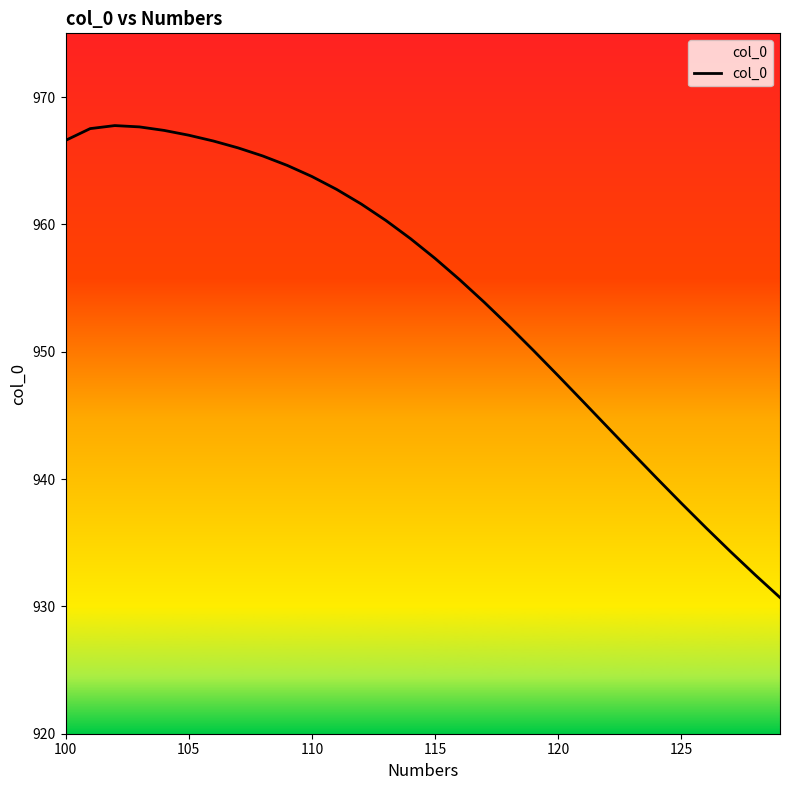

What is the difference between the maximum and second lowest values?

35.3